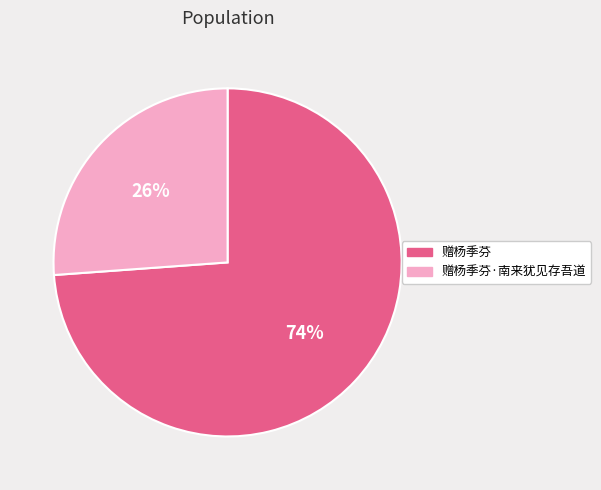

How many slices are in this pie chart?

2